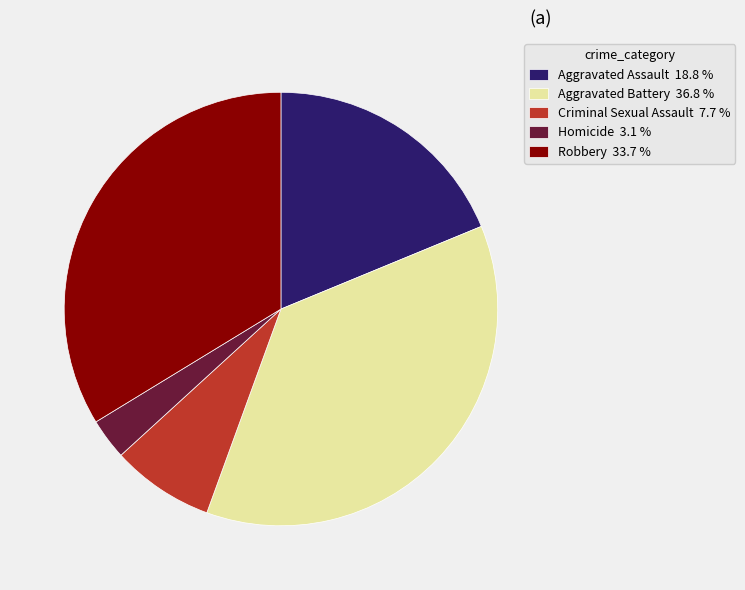

How many segments does this pie chart have?

5